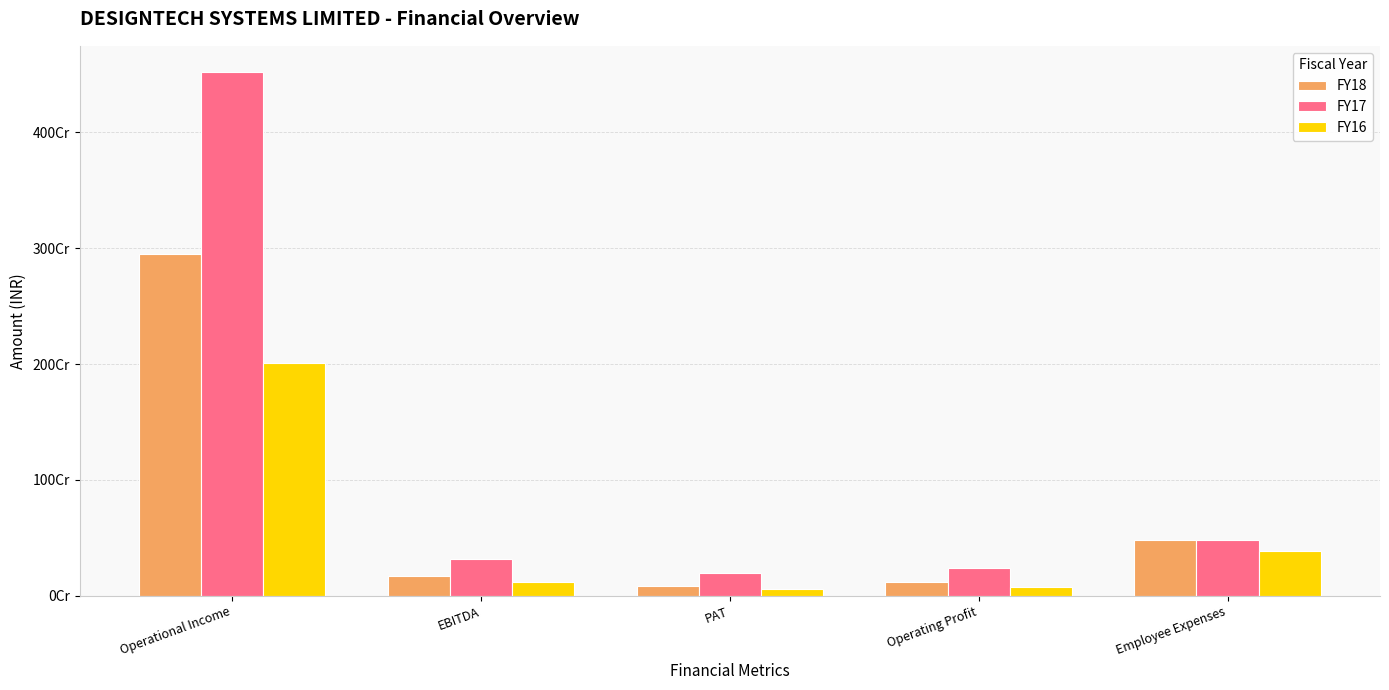

What are all the series names shown in the legend?

FY18, FY17, FY16